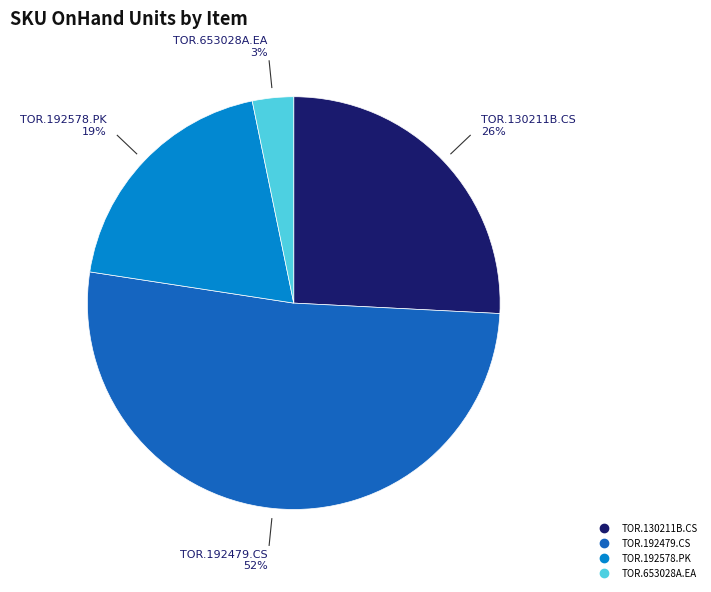

Is there any slice that represents more than half of the pie?

Yes